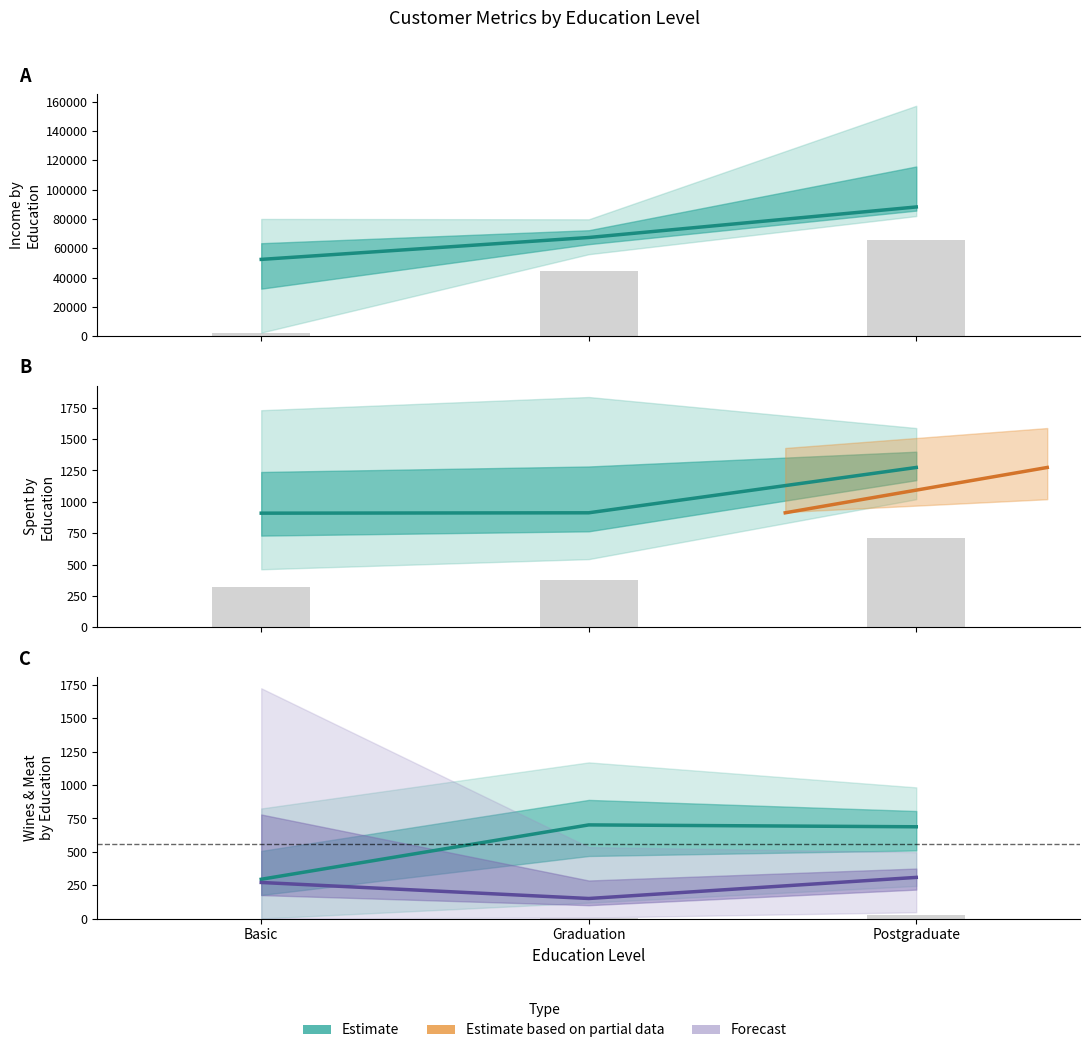

Between Graduation and Postgraduate, which series saw the biggest shift?

Income (estimate)